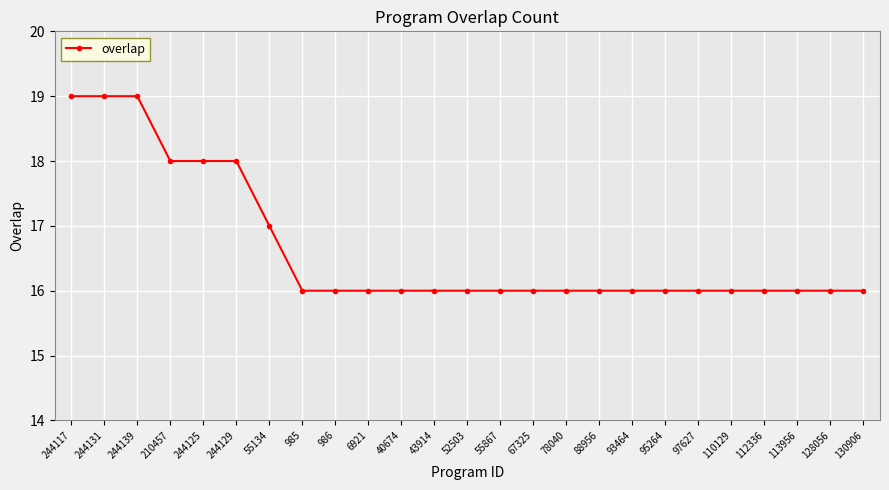

The value at 43914 is 16. True or false?

True